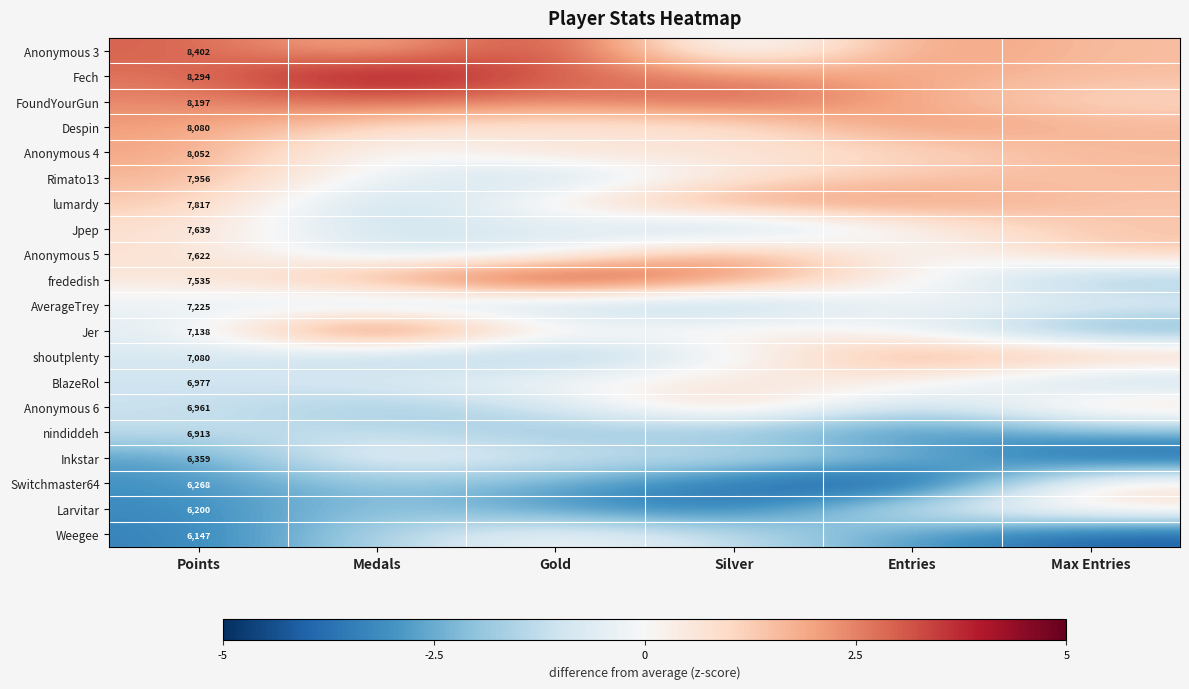

True or false: frededish has a value of 1.1 at Medals.

True